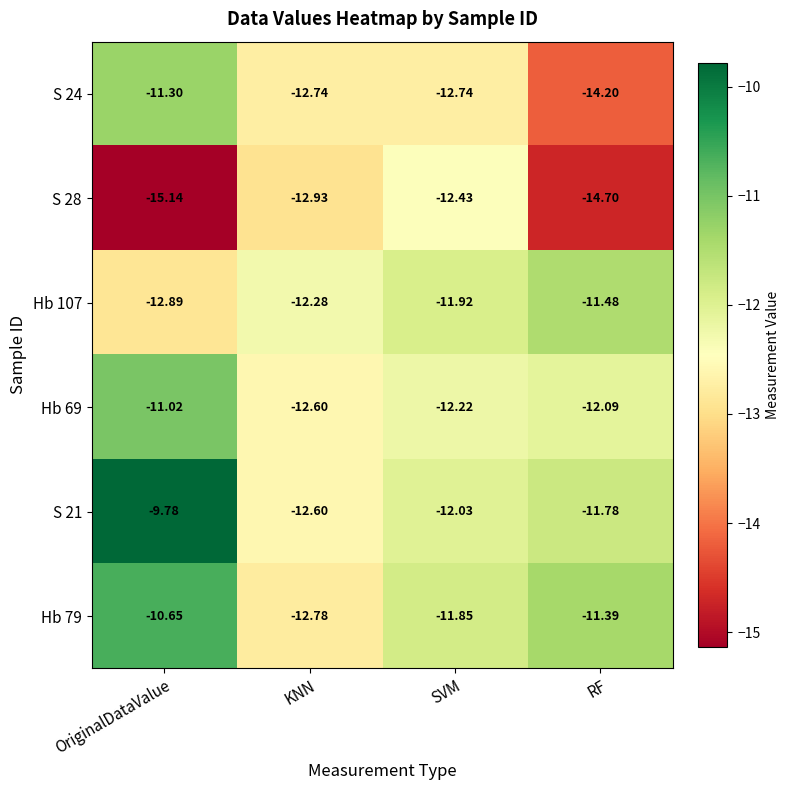

Count the number of categories in the chart.

4